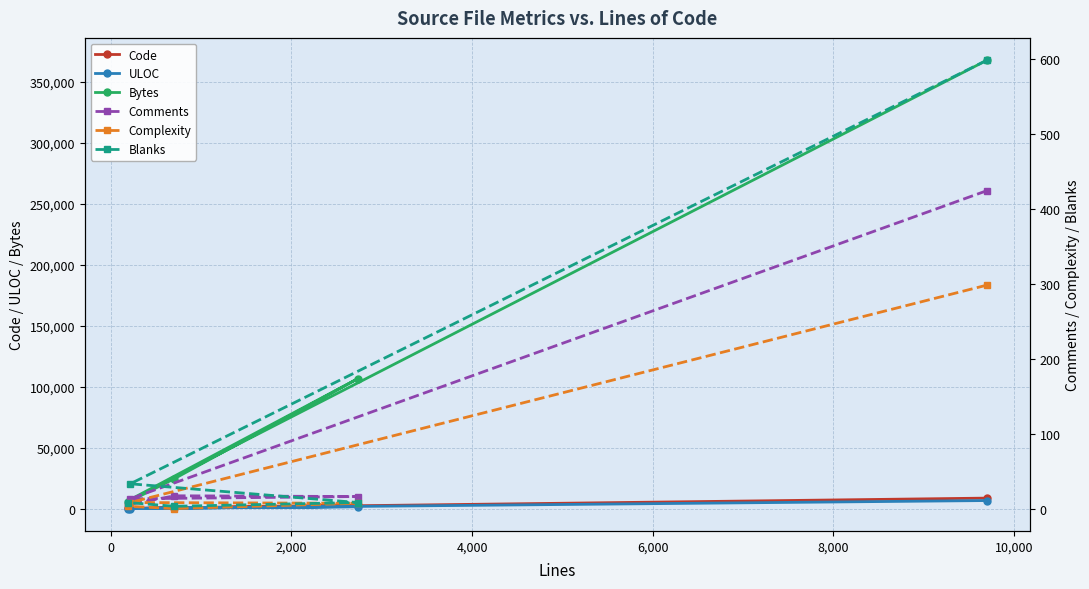

How many data points in ULOC are less than 584?

2